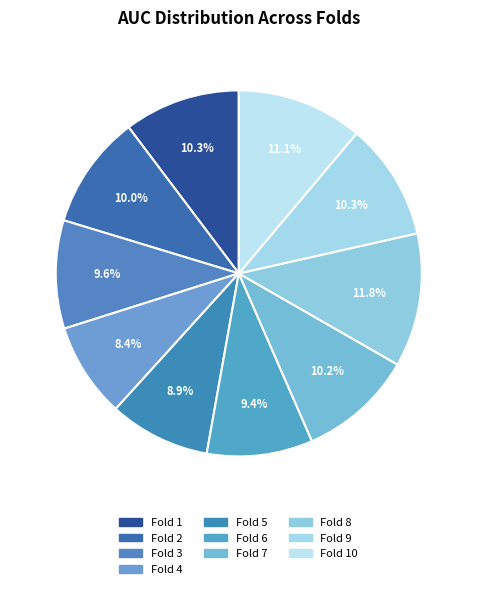

Which category has the biggest portion of the pie?

Fold 8